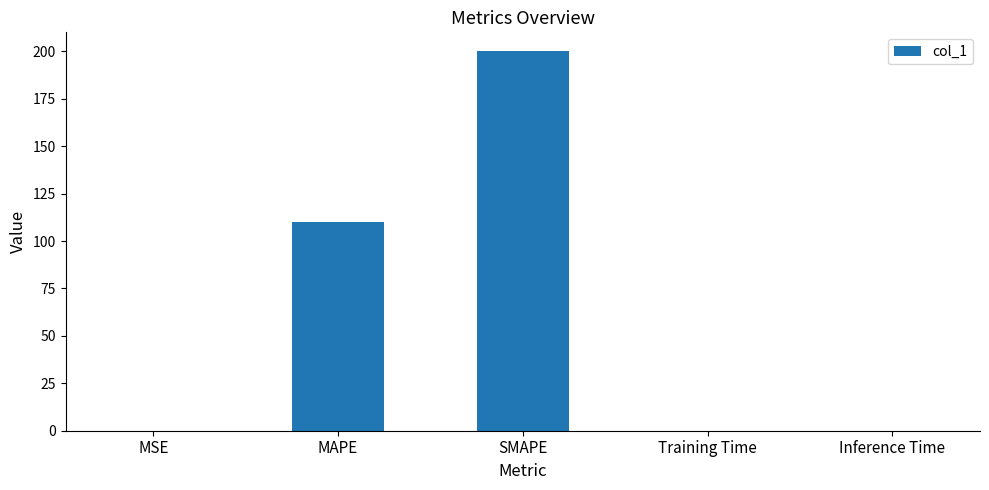

Is it true that the value at Inference Time is 0.0?

True